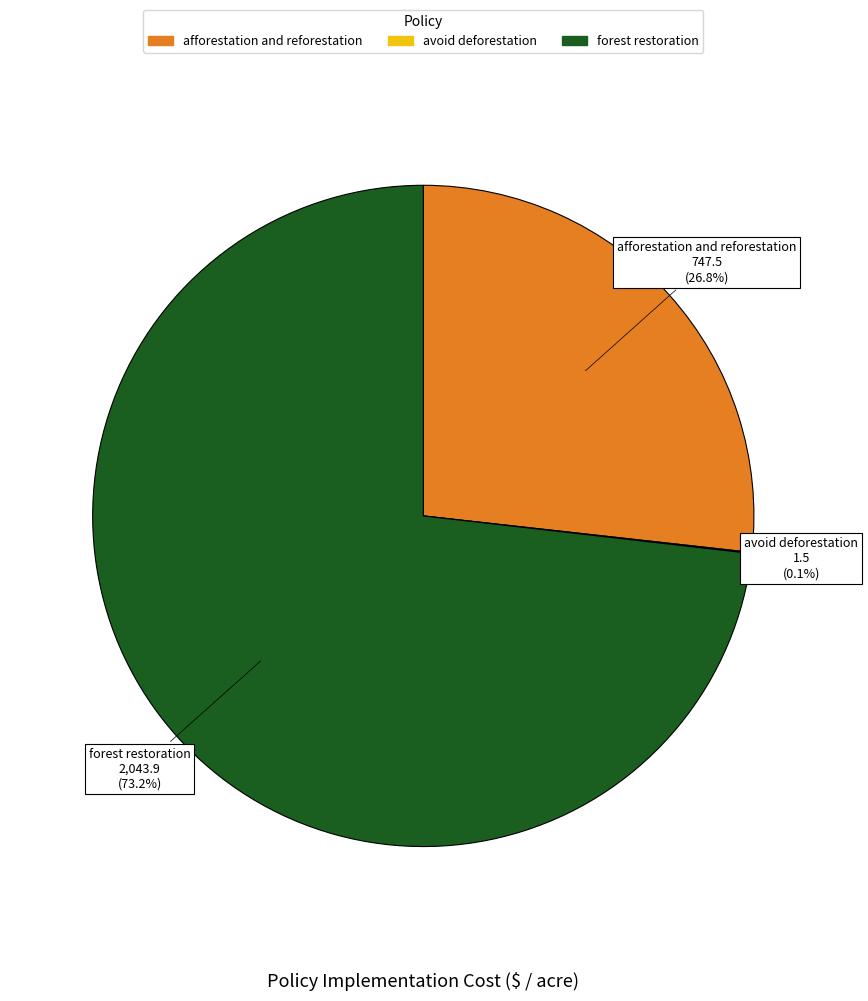

What is the largest slice in the pie chart?

forest restoration